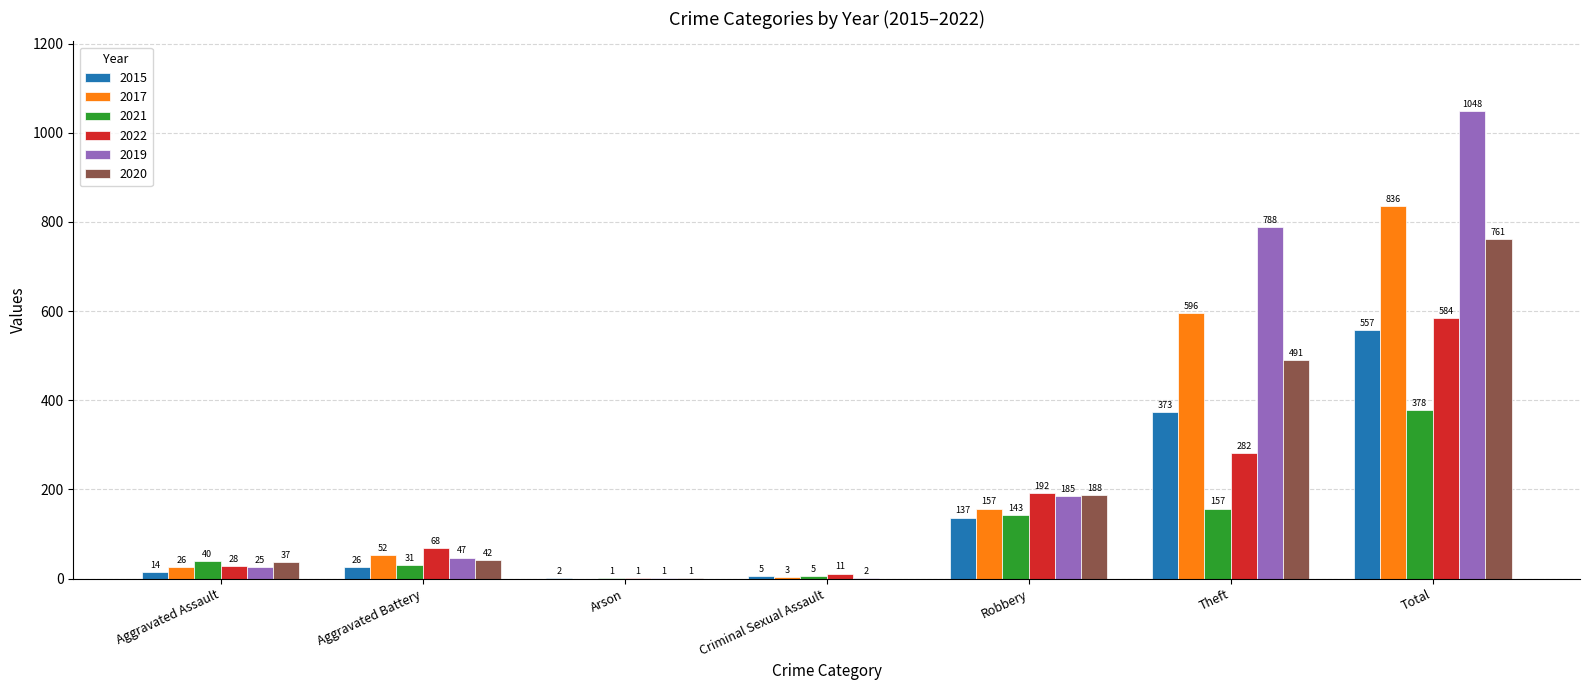

The 2017 series shows 26 at Aggravated Assault. True or false?

True